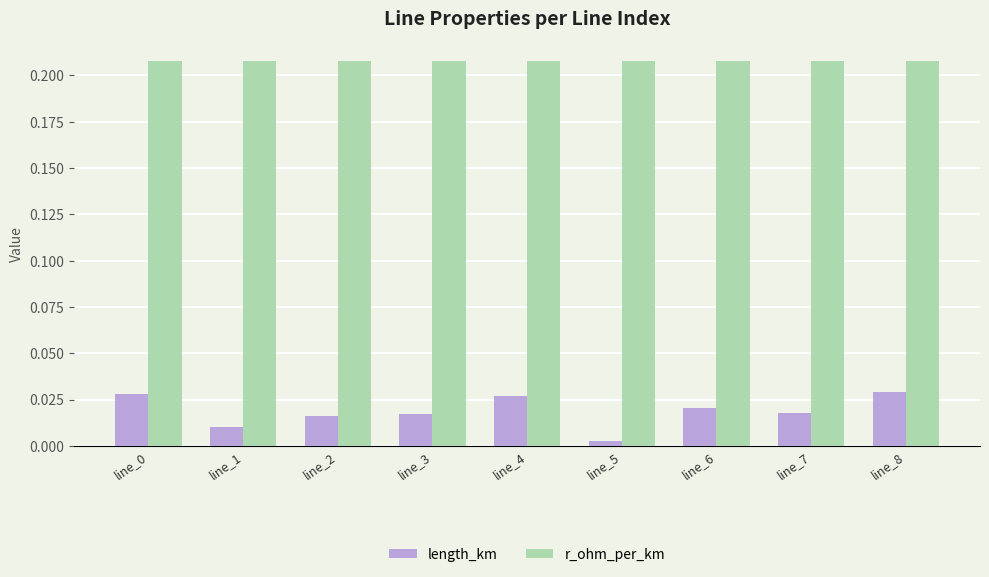

At how many categories does at least one series exceed 0?

9